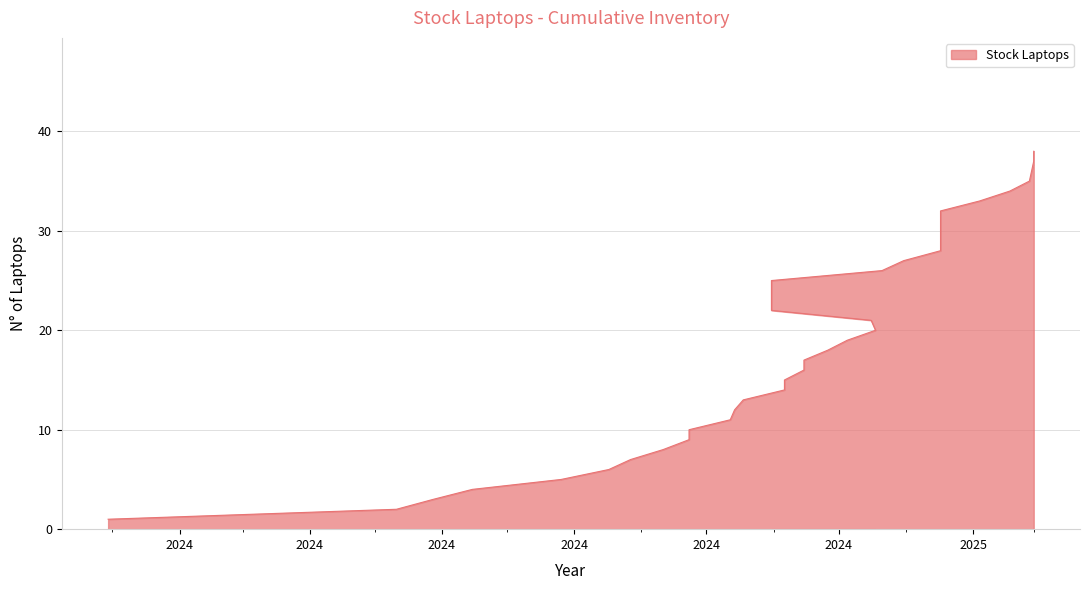

What is the label of the 17th point from the left?

2024-11-15